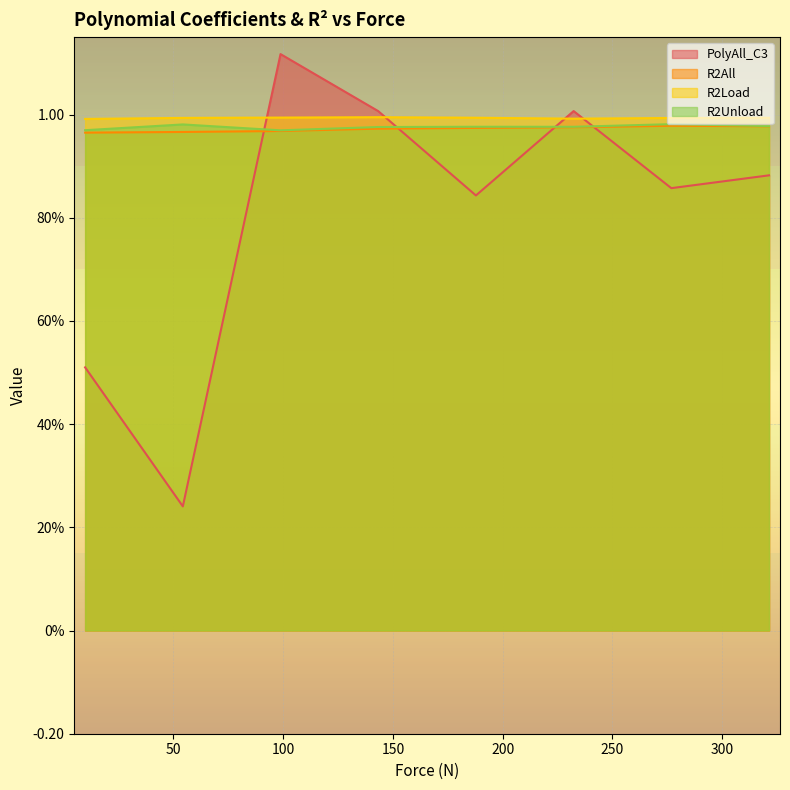

Is it true that PolyAll_C3 equals 1.2 at 276.8?

False